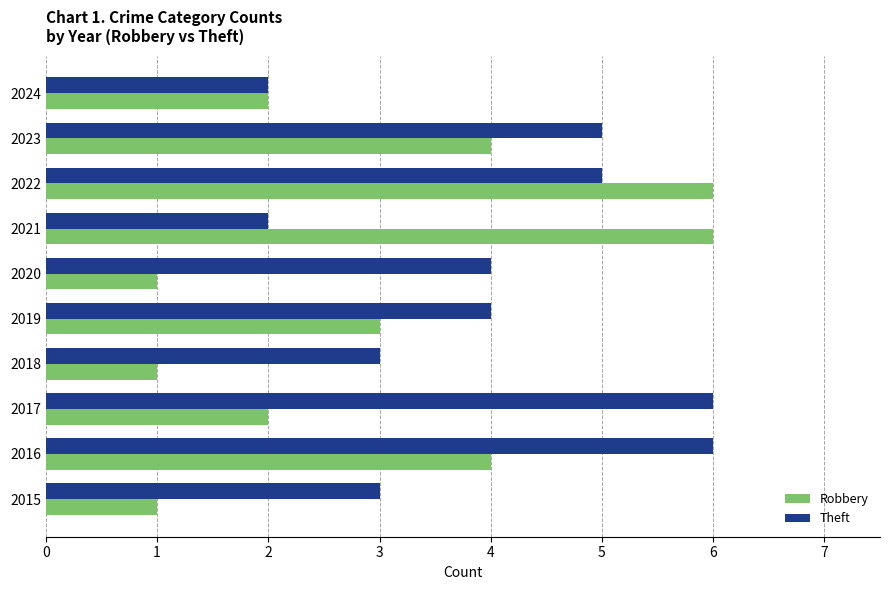

What is the total value across all series at 2021?

8